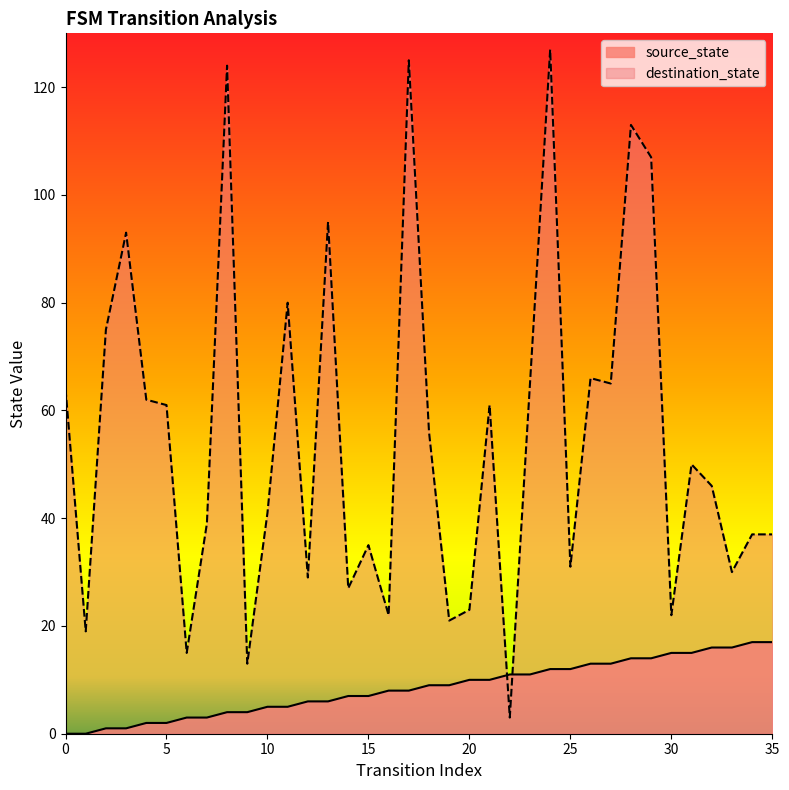

True or false: destination_state and source_state cross at least once.

True